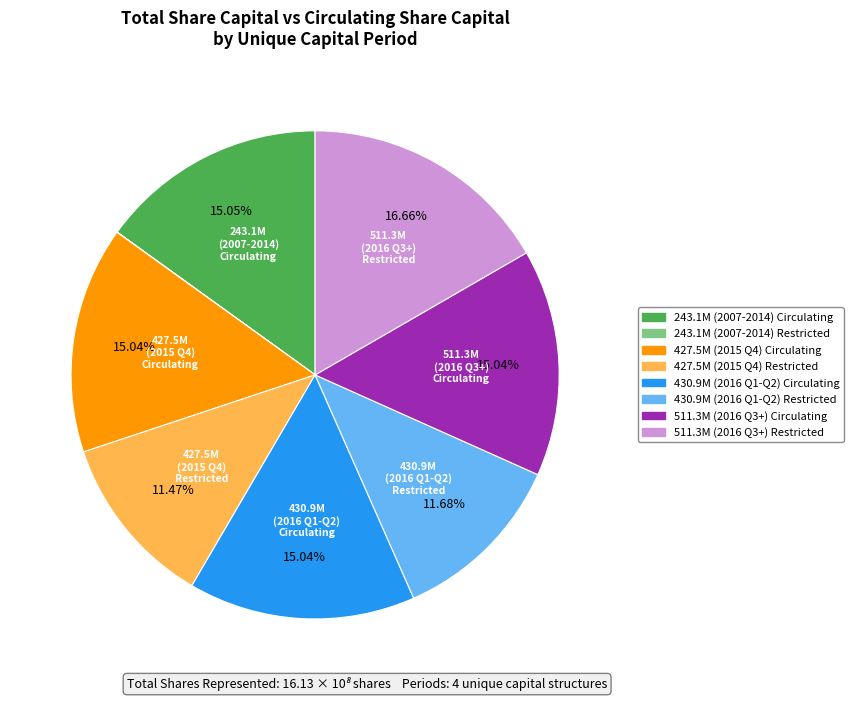

To the nearest percent, what is the difference between the largest and smallest slice percentages?

17%